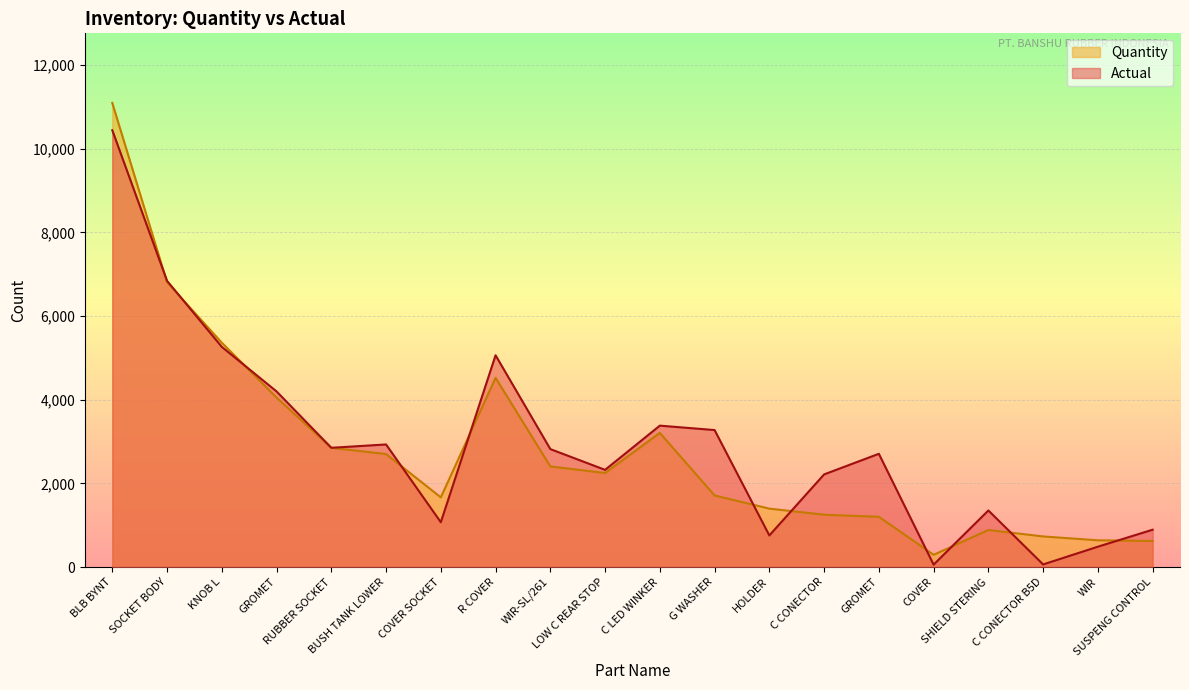

How many lines are shown in the chart?

2